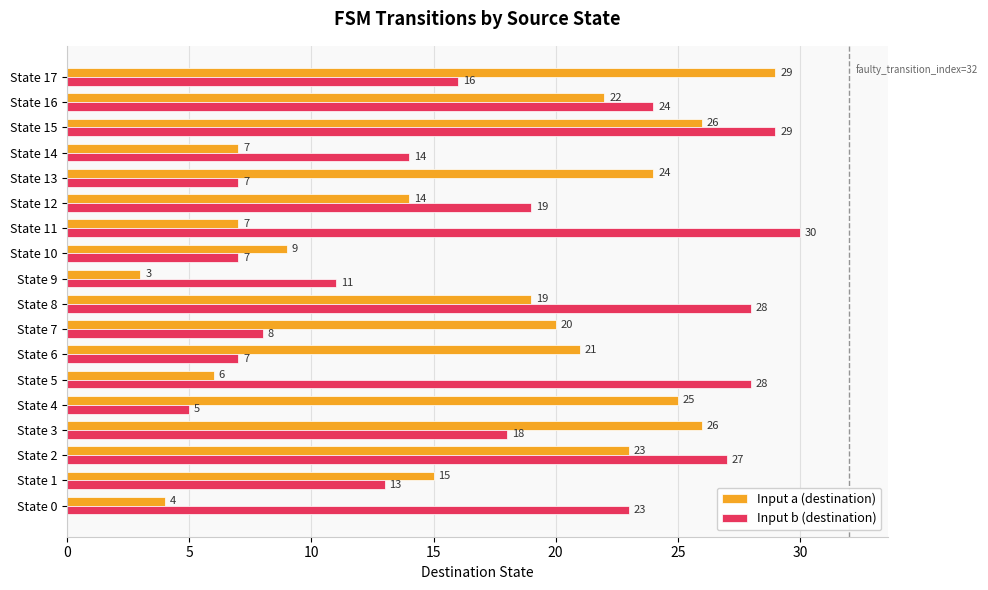

What are all the series names shown in the legend?

Input a (destination), Input b (destination)